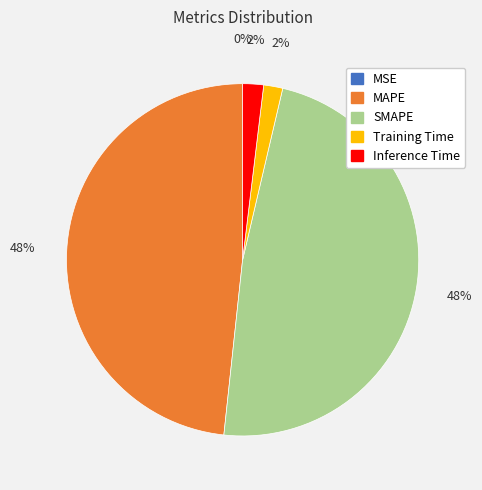

Is MAPE the majority of the pie?

No